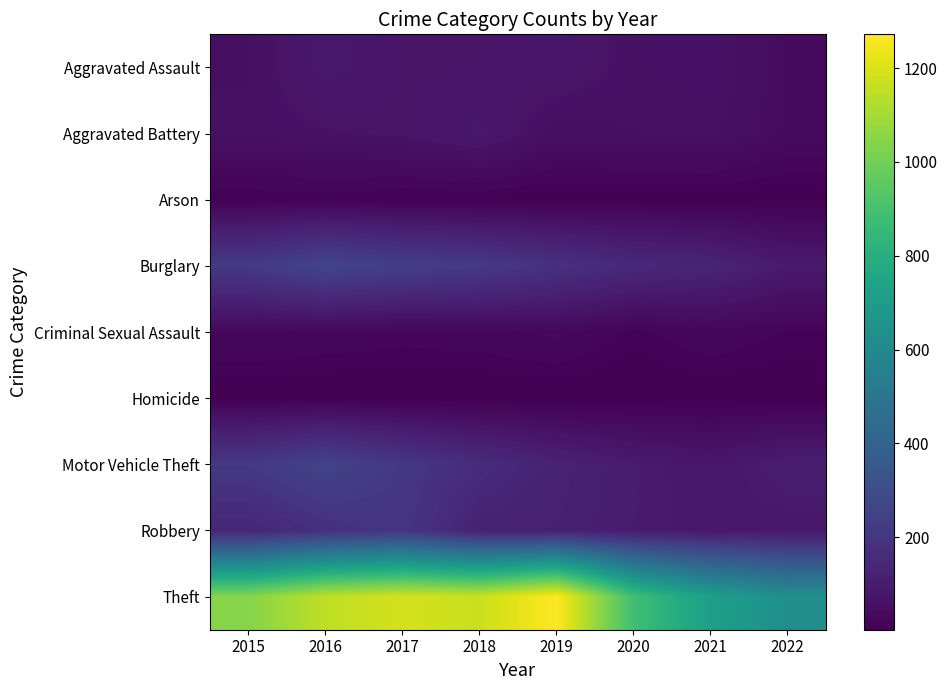

Which series has the largest range (max minus min)?

Theft